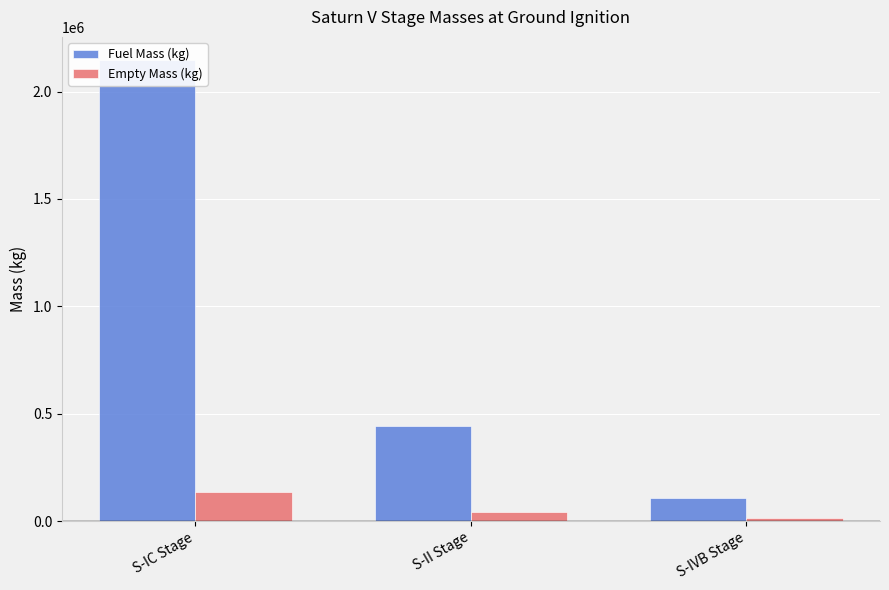

What is the difference between the maximum and minimum values in the Fuel Mass (kg) series?

2040875